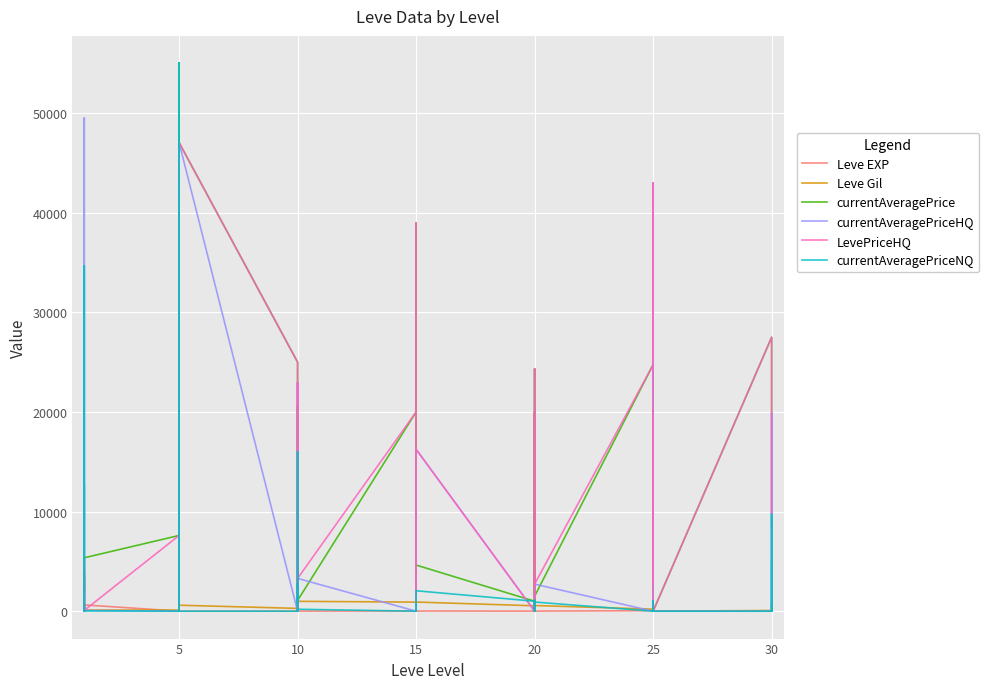

Which has a higher value, 10 or 20?

20